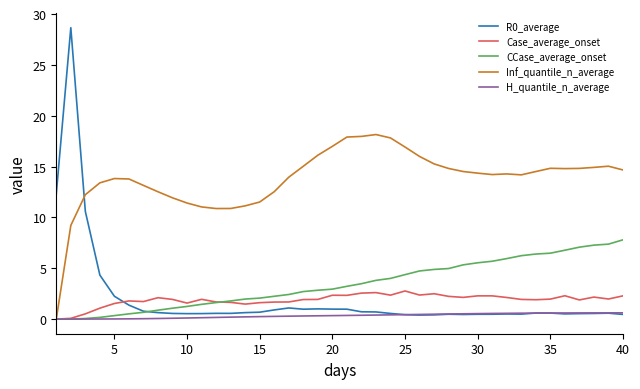

What is the highest value of the Case_average_onset series?

2.8